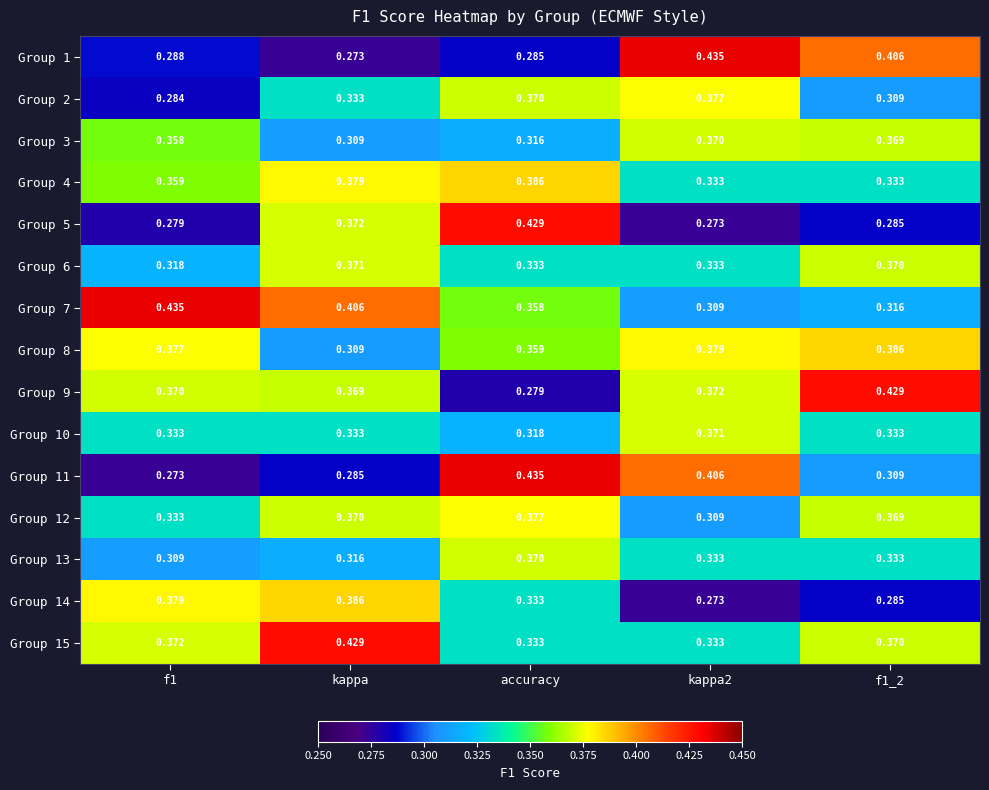

Where is Group 9 nearest to the value 0?

accuracy